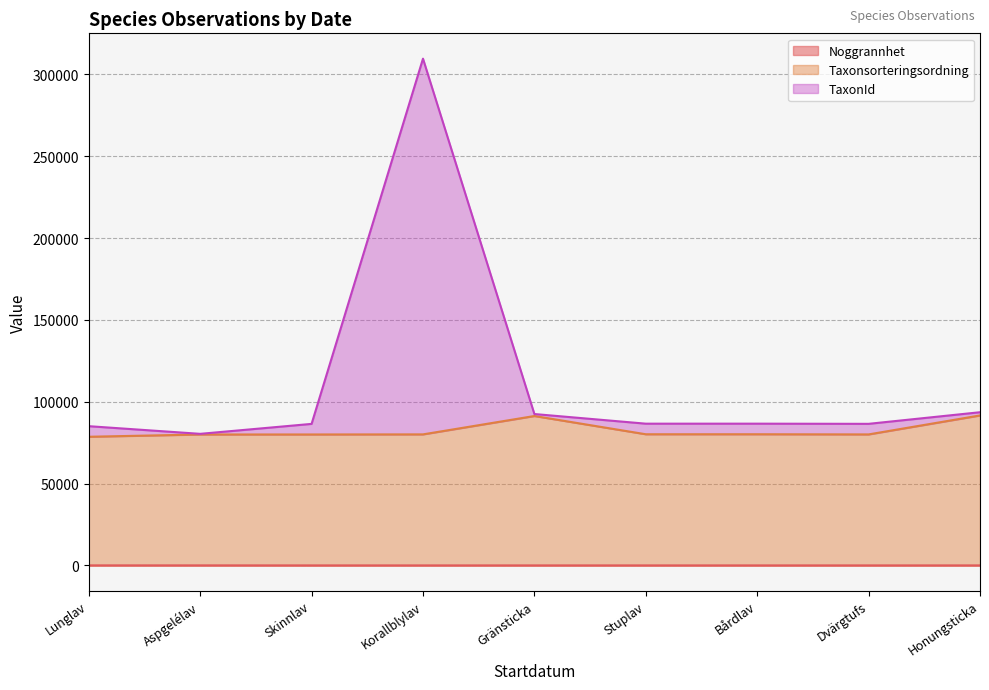

At which category is the sum across all series the highest?

Korallblylav